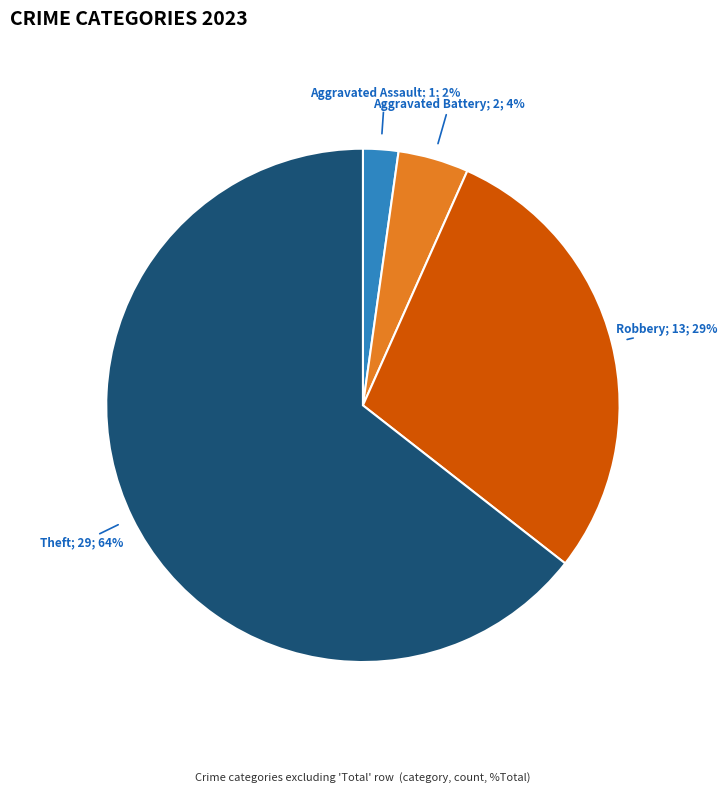

Count the number of slices in the pie.

4